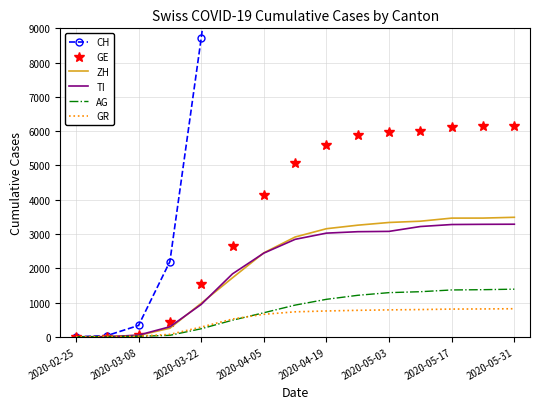

What is the highest value of the GR series?

819